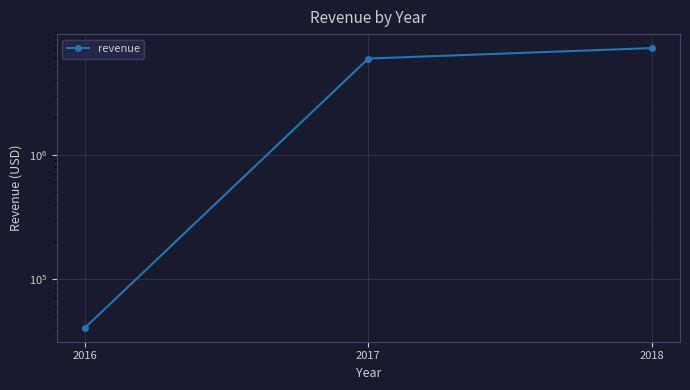

At which category does the chart reach its peak across all series?

2018